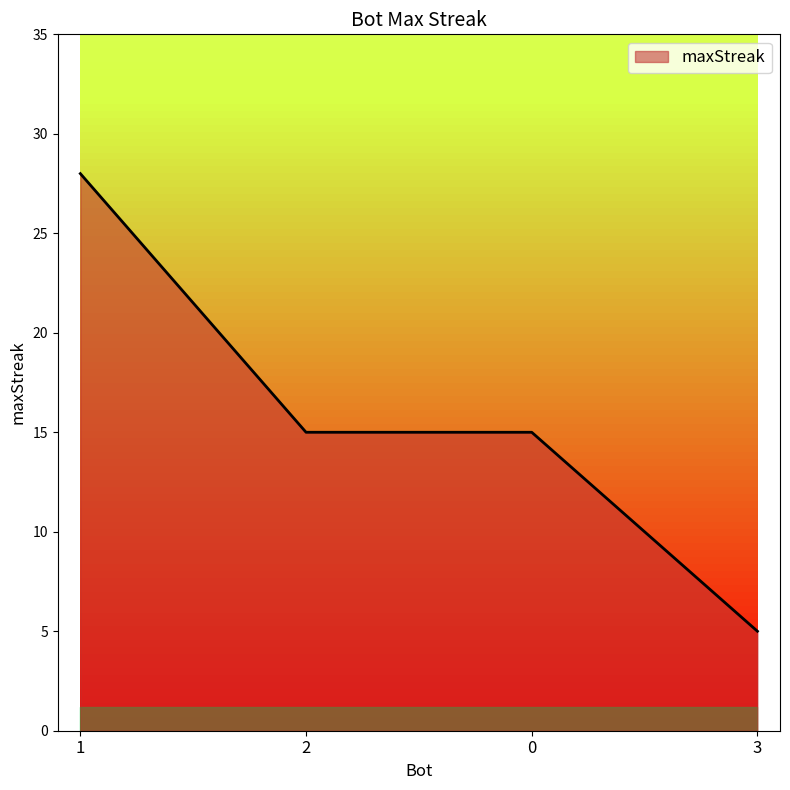

Reading right to left, extract all data points from this chart.

5	15	15	28